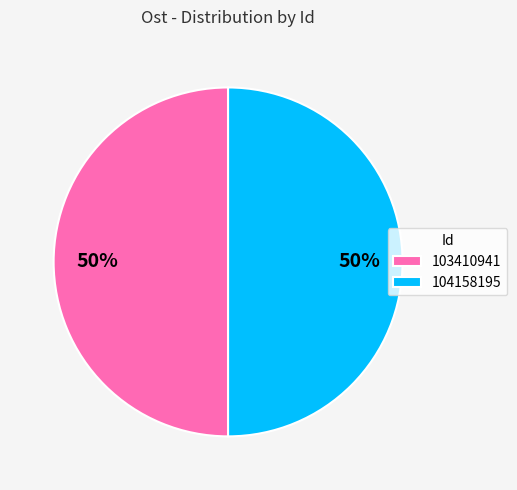

To the nearest percent, what is the combined percentage of 103410941 and 104158195?

100%